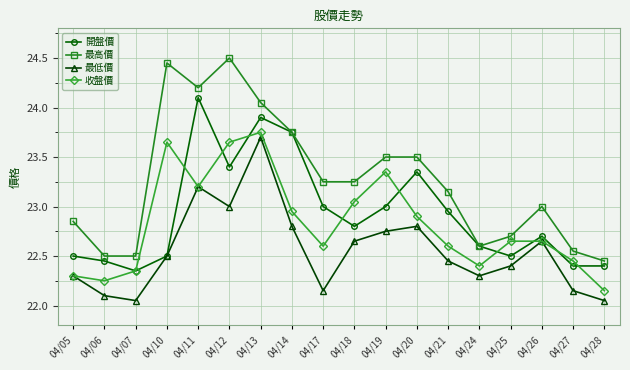

True or false: 開盤價 has a value of 23.4 at 04/12.

True